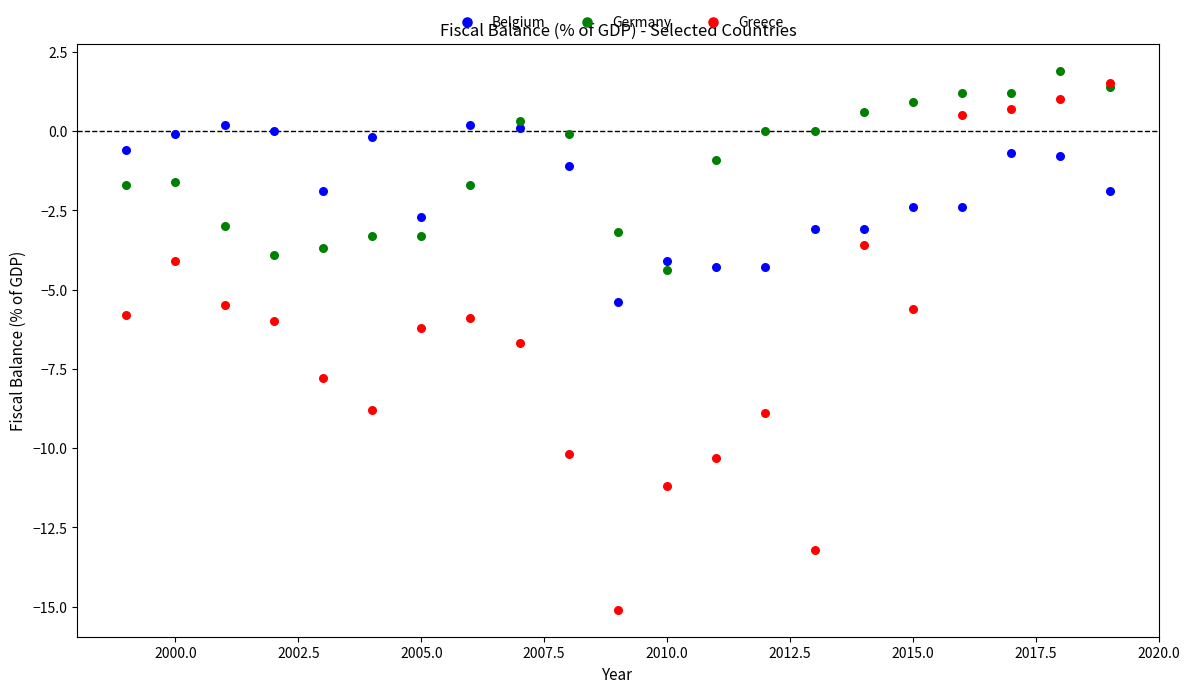

Which series reaches the minimum Y coordinate?

Greece